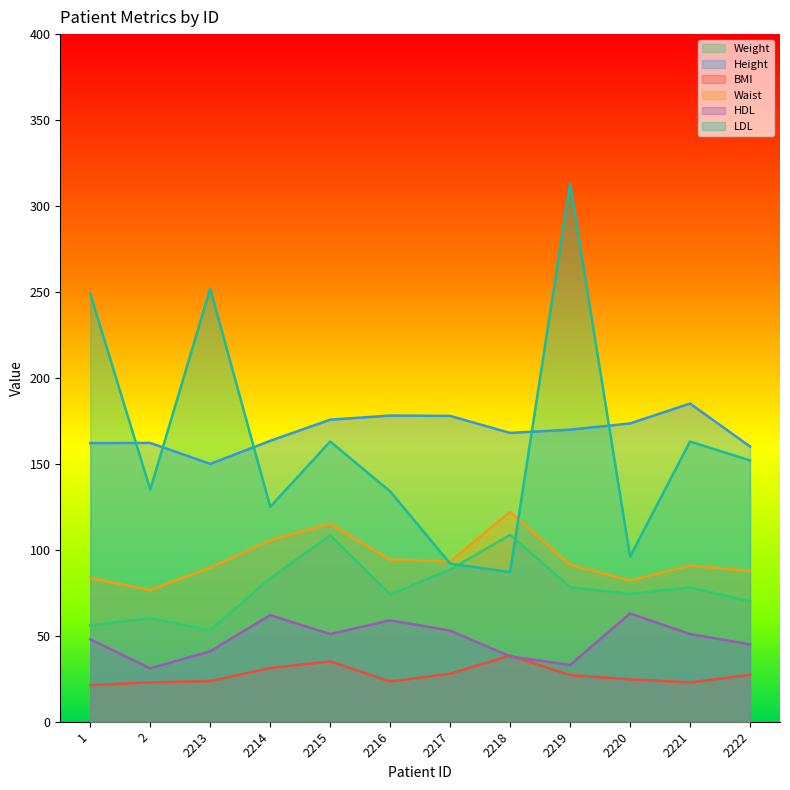

True or false: Weight has a value of 113.4 at 2219.

False